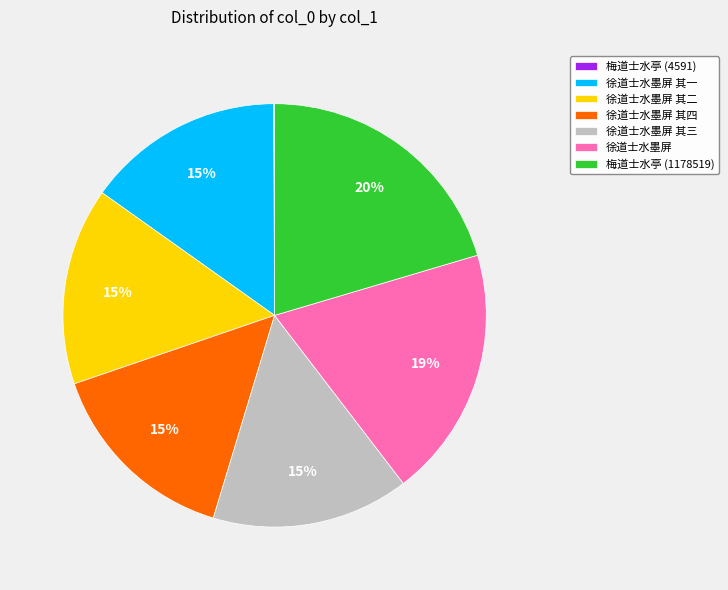

Approximately how many times larger is the value at 徐道士水墨屏 其四 compared to 徐道士水墨屏 其二?

1.0